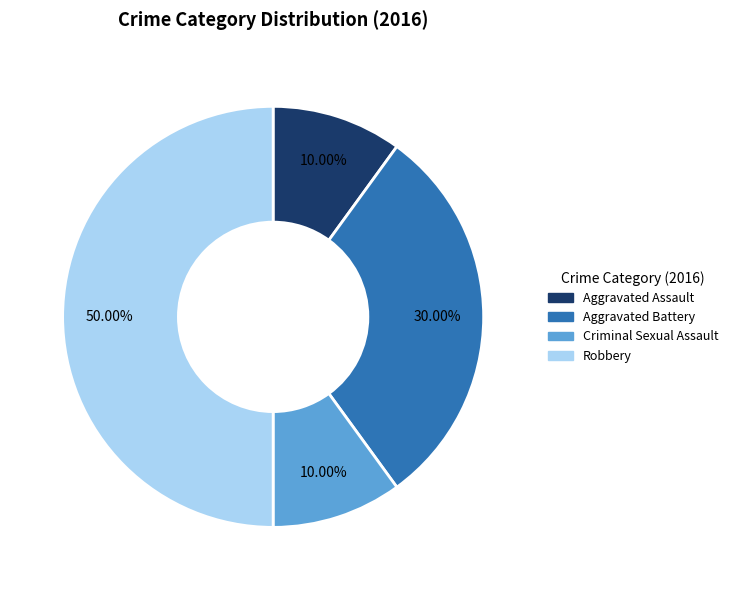

How many slices are in this pie chart?

4